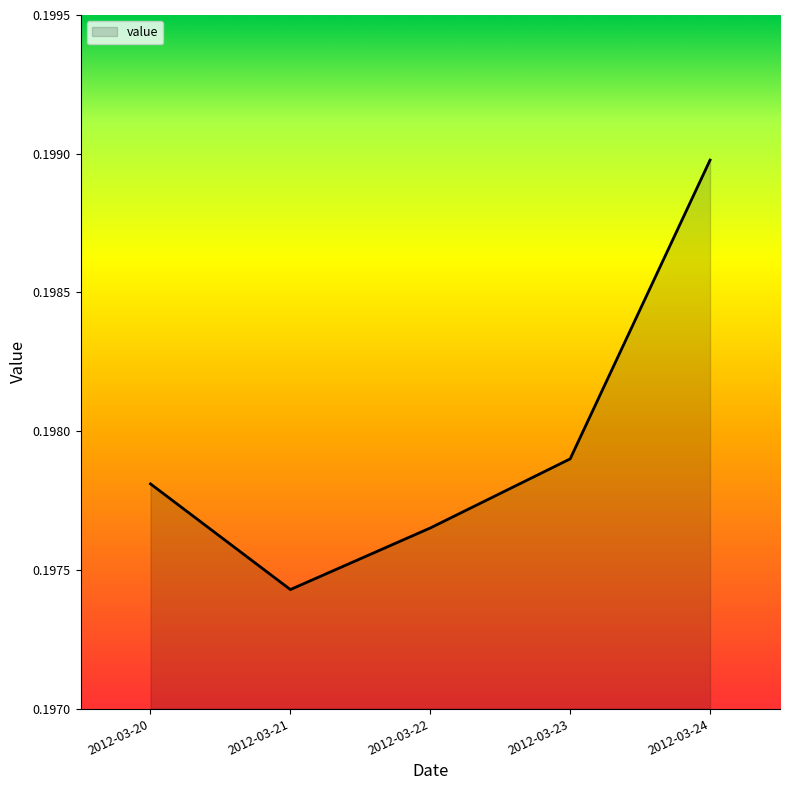

True or false: the data shows 0.1 at 2012-03-21.

False